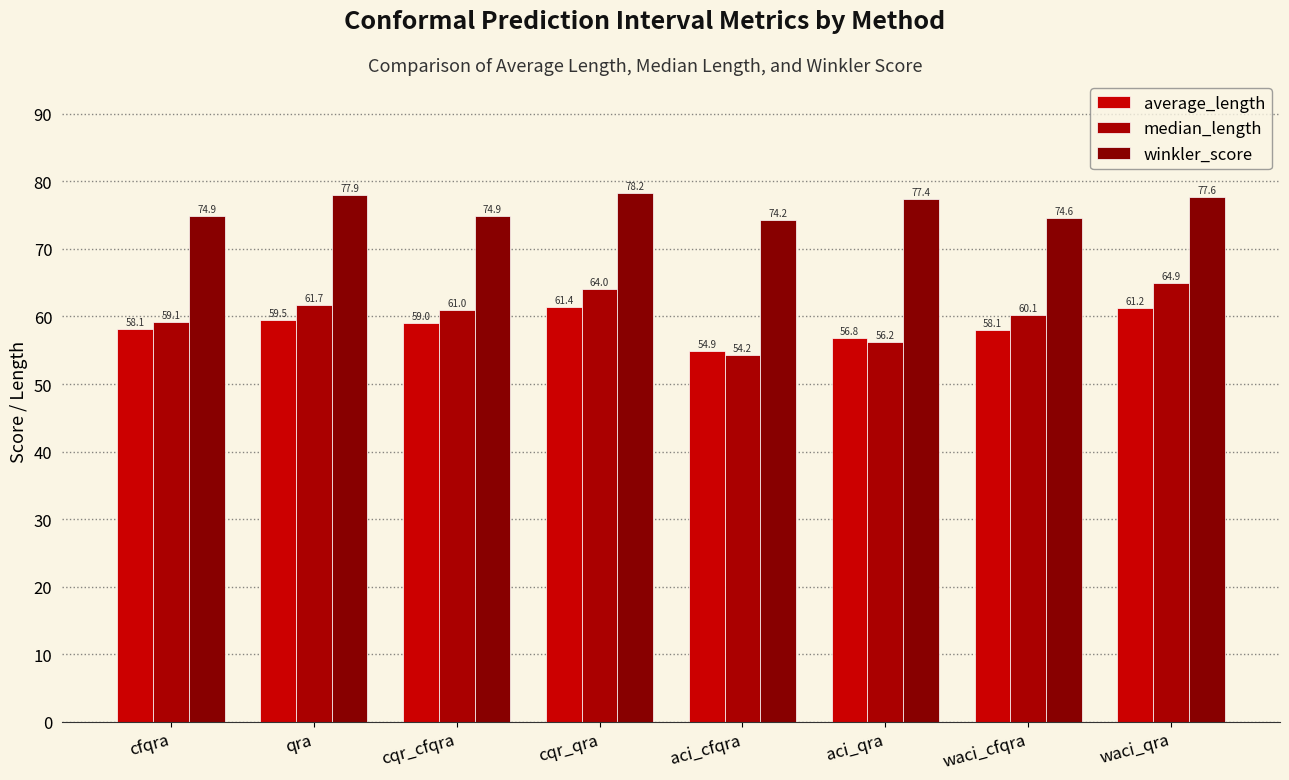

Is the value of median_length at cqr_qra greater than the value of average_length at cqr_cfqra?

Yes